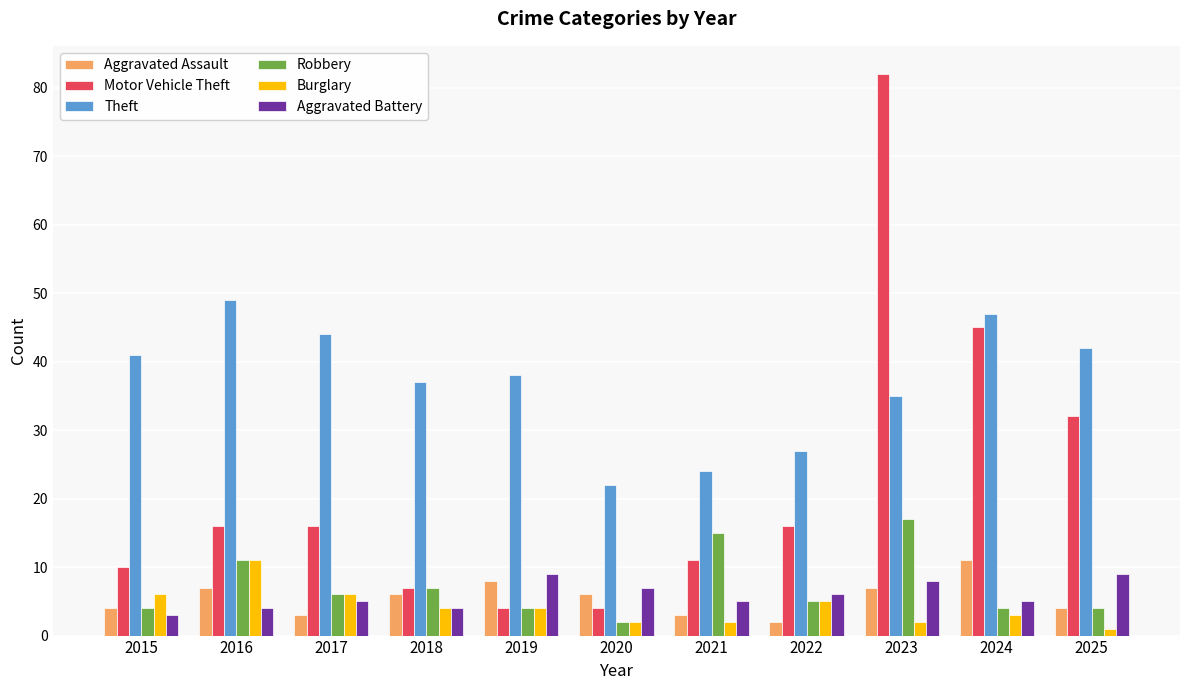

Does the chart contain any negative values?

No